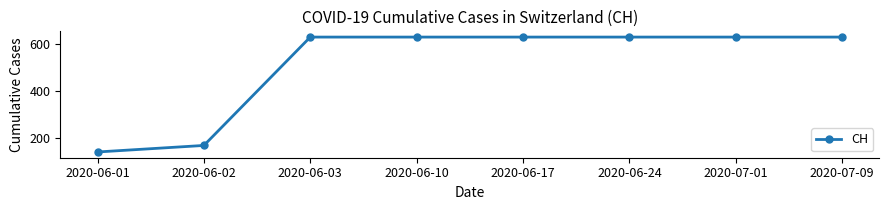

How many lines are shown in the chart?

1